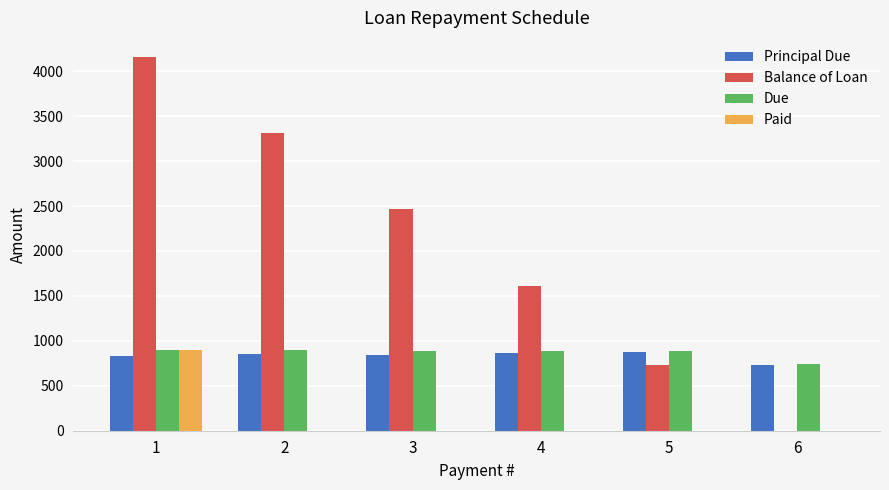

Is the value of Due at 4 greater than the value of Balance of Loan at 2?

No